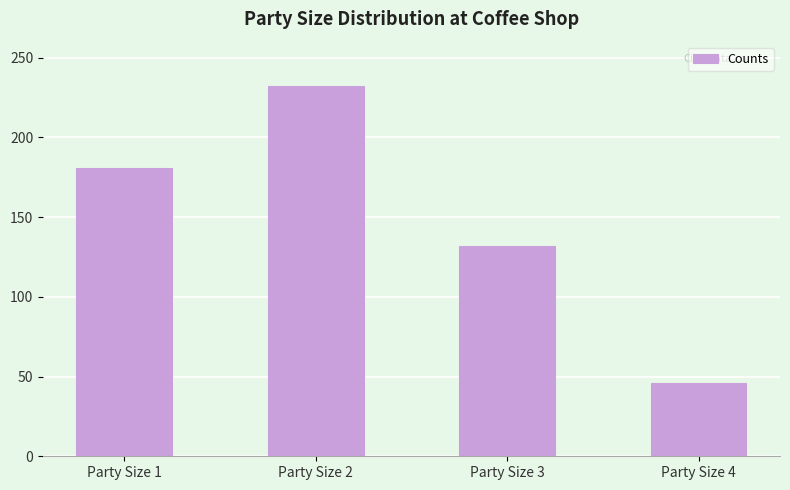

List the labels in order of value, smallest first.

Party Size 4, Party Size 3, Party Size 1, Party Size 2